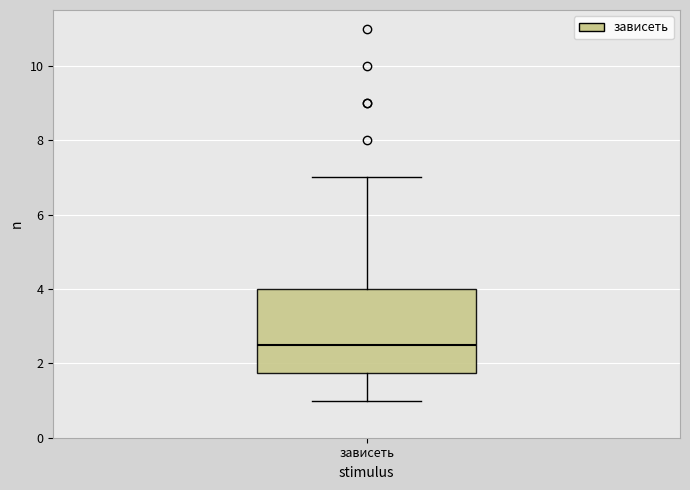

Transcribe this box plot: give where the median line is, the range the box spans, and where the two whiskers end, as read against the y-axis. The values are not printed on the chart, so give them approximately, as read against the axis.

median 2.6, box 1.8 to 4.0, whiskers 1.0 to 7.0